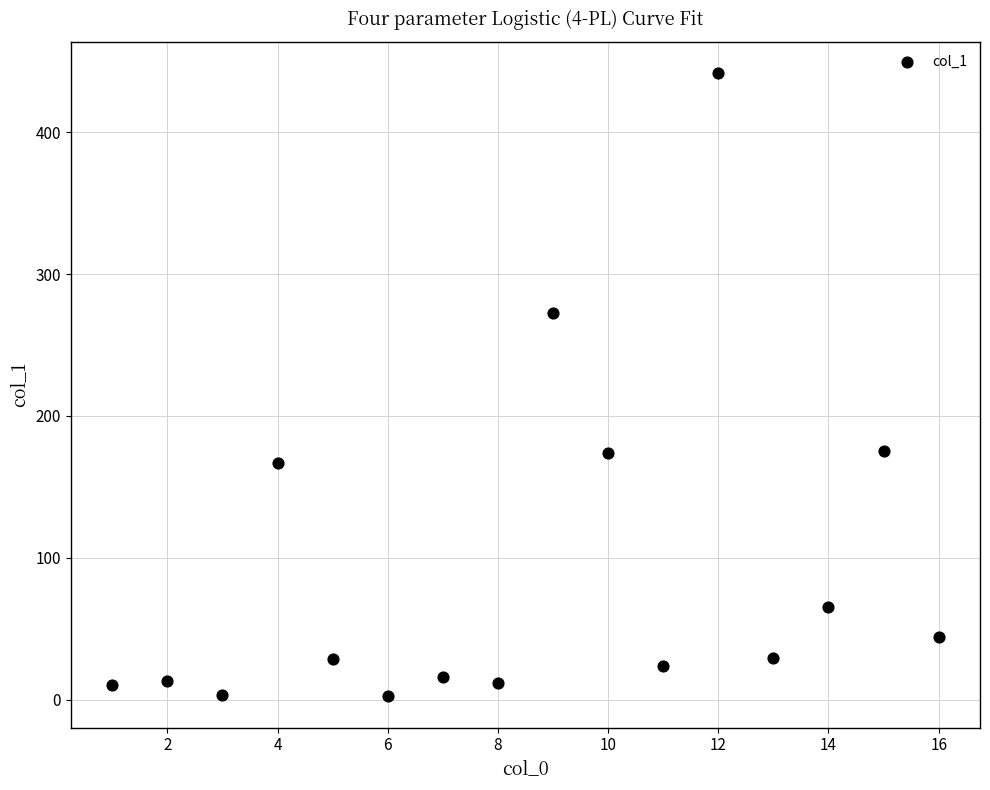

What is the range of X values (max minus min)?

15.0